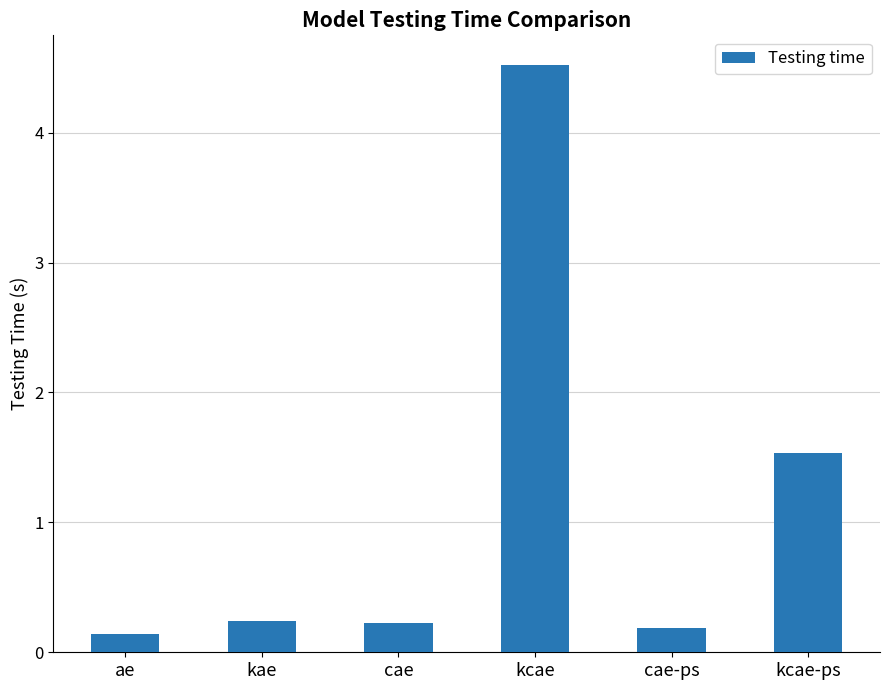

What is the label of the 5th bar from the left?

cae-ps